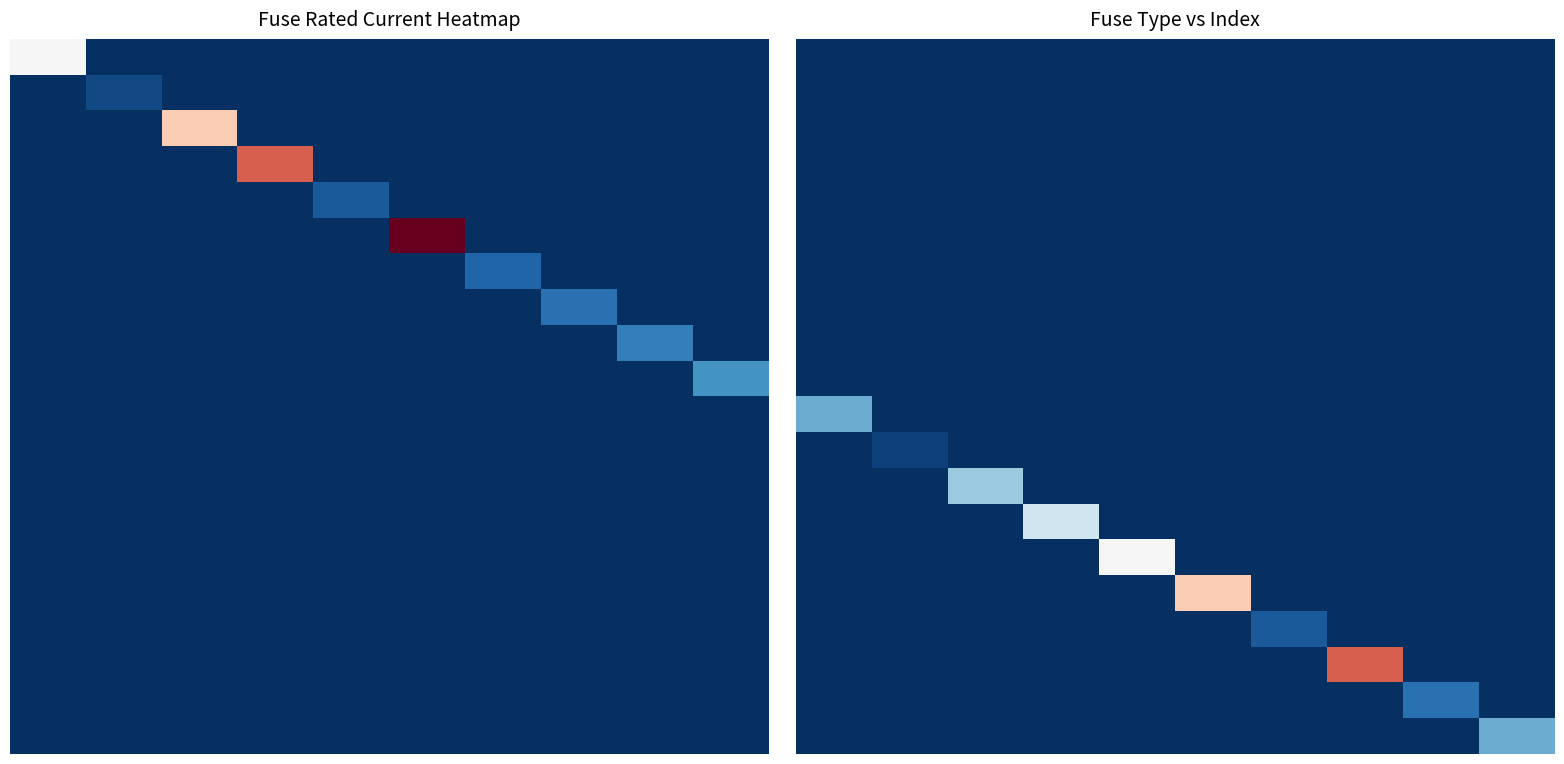

How many series are shown in this chart?

20